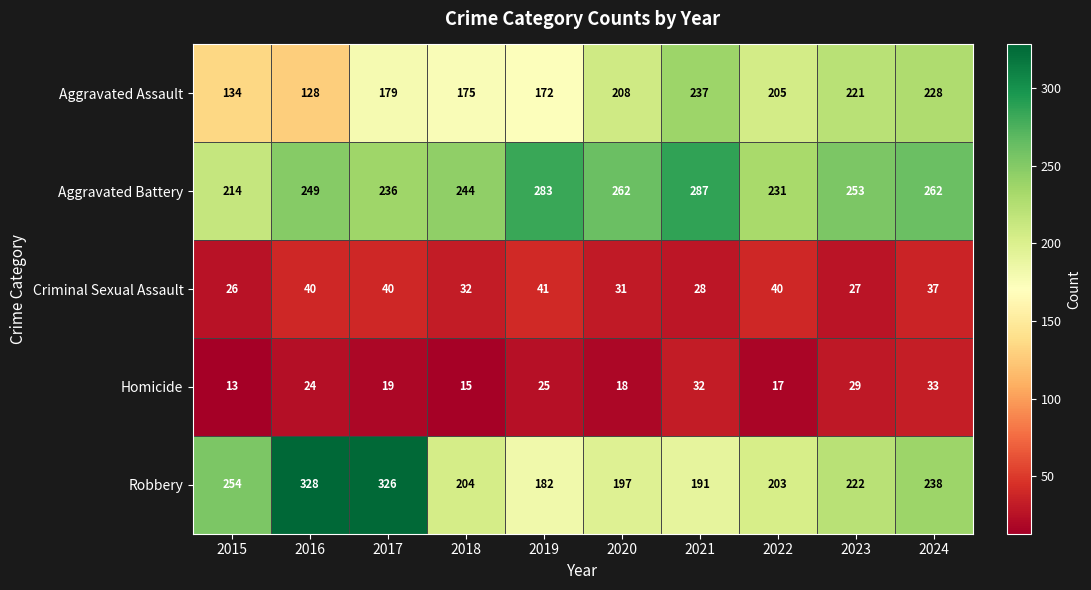

How many data points in Aggravated Assault are less than 205?

5